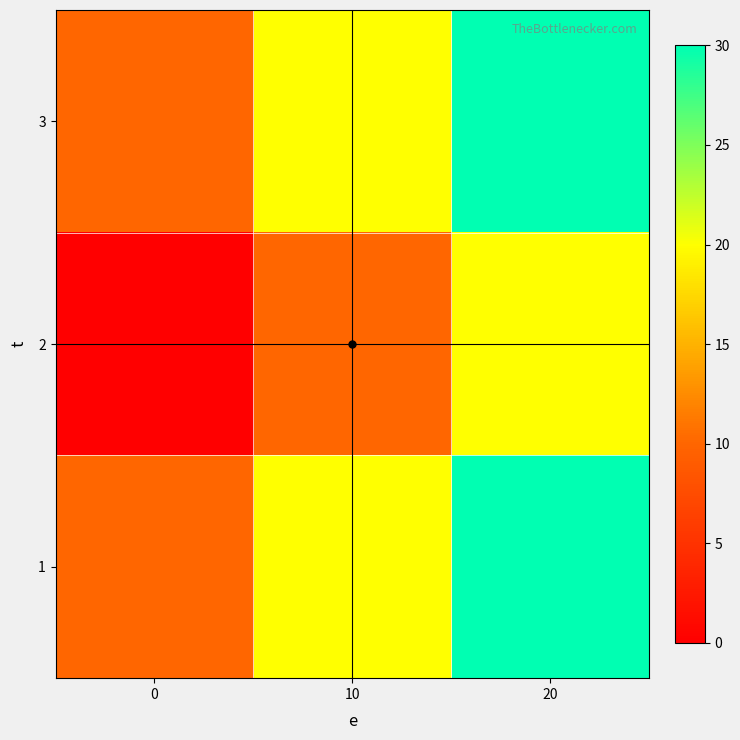

At how many categories does at least one series exceed 15?

2